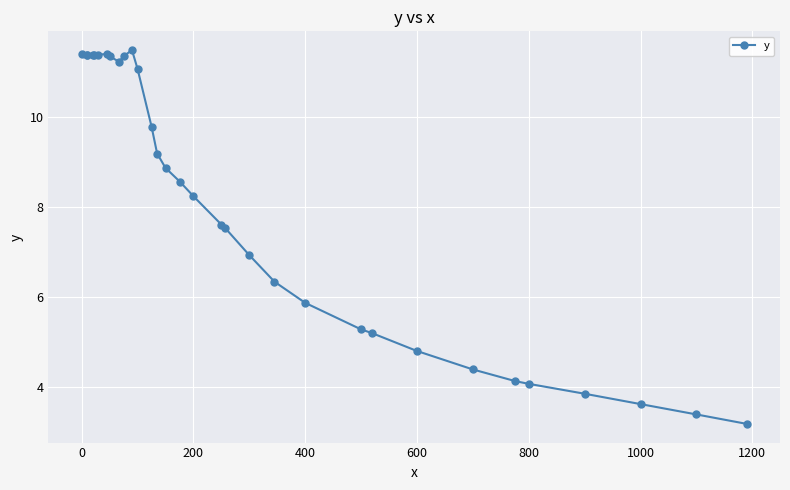

How many data points does each series have?

32